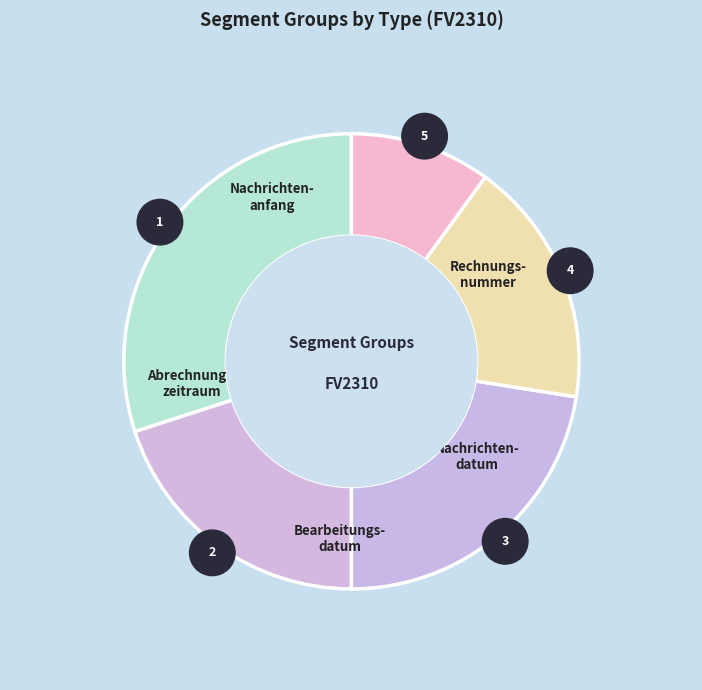

Which slice is the largest?

Nachrichtenanfang